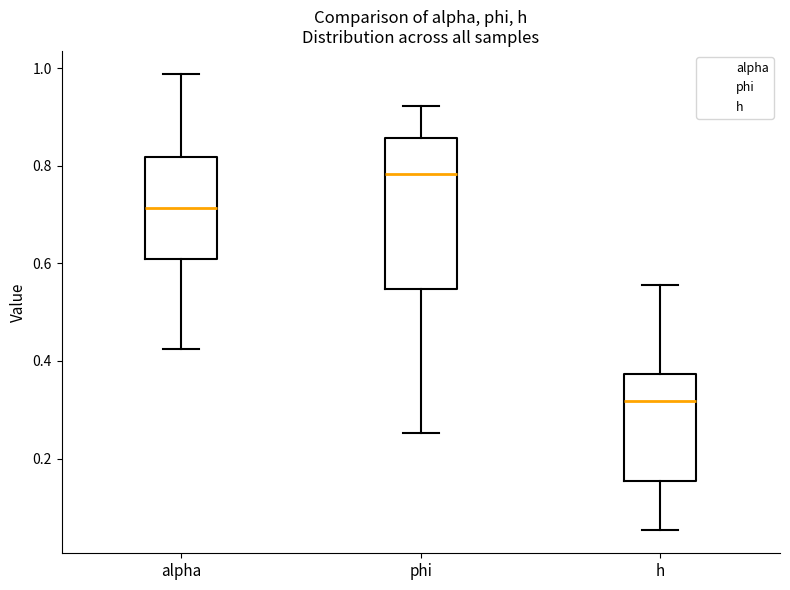

Which box is the tallest, from its lower edge to its upper edge?

phi